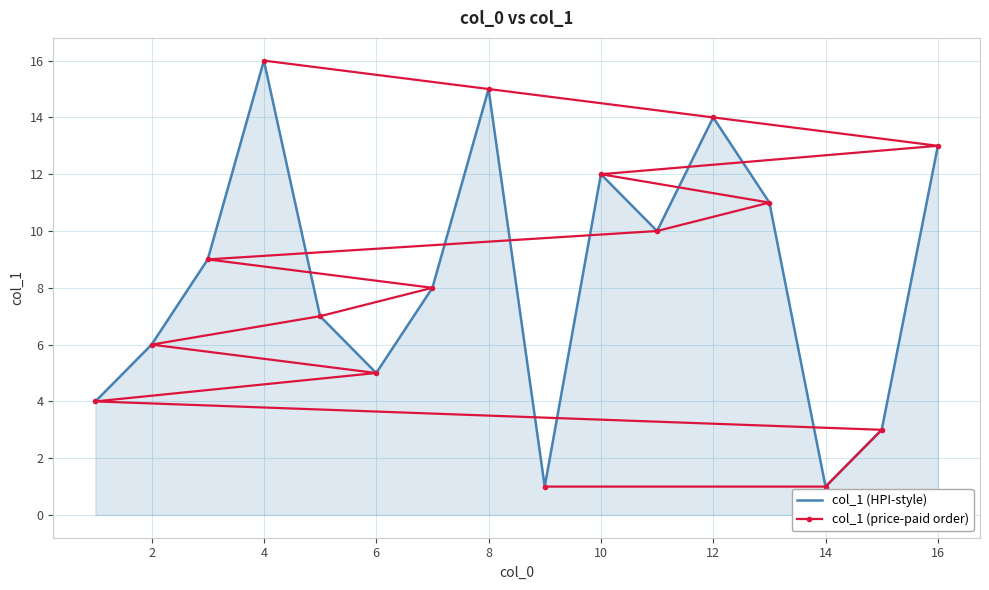

How many lines are shown in the chart?

2